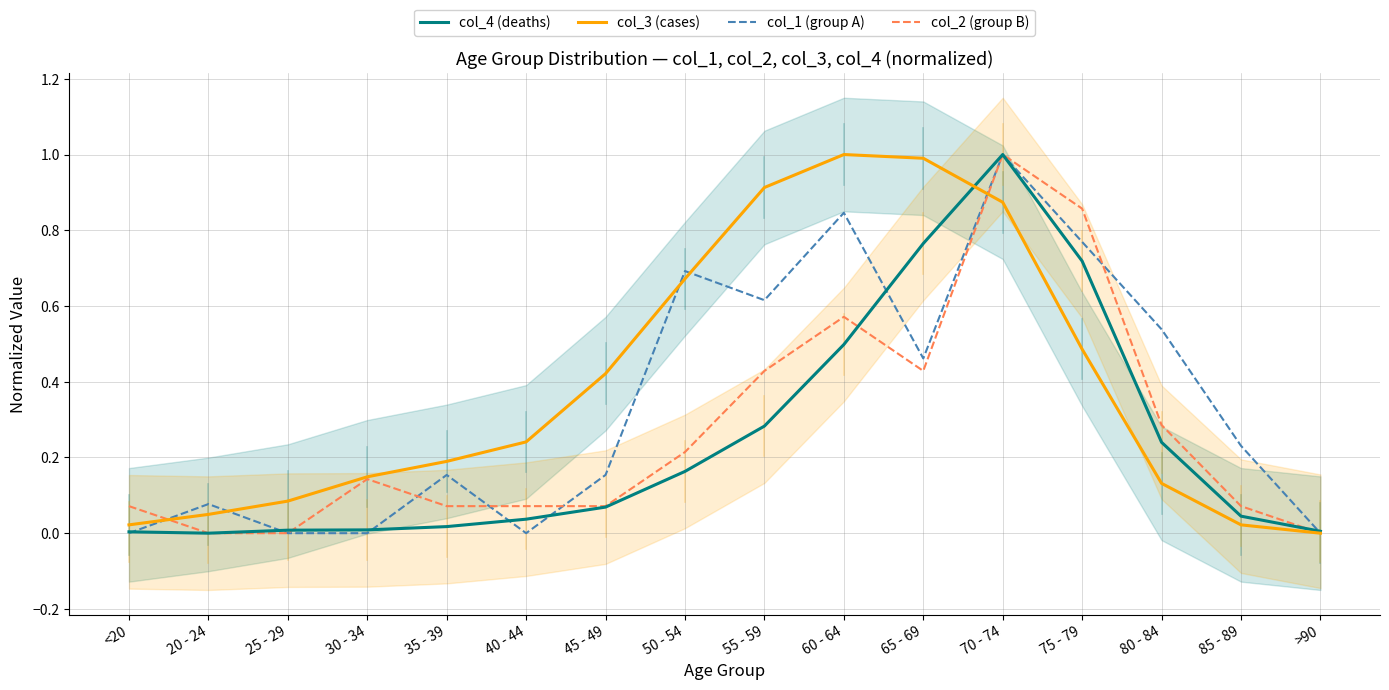

What is the label of the 9th point from the right?

50 - 54